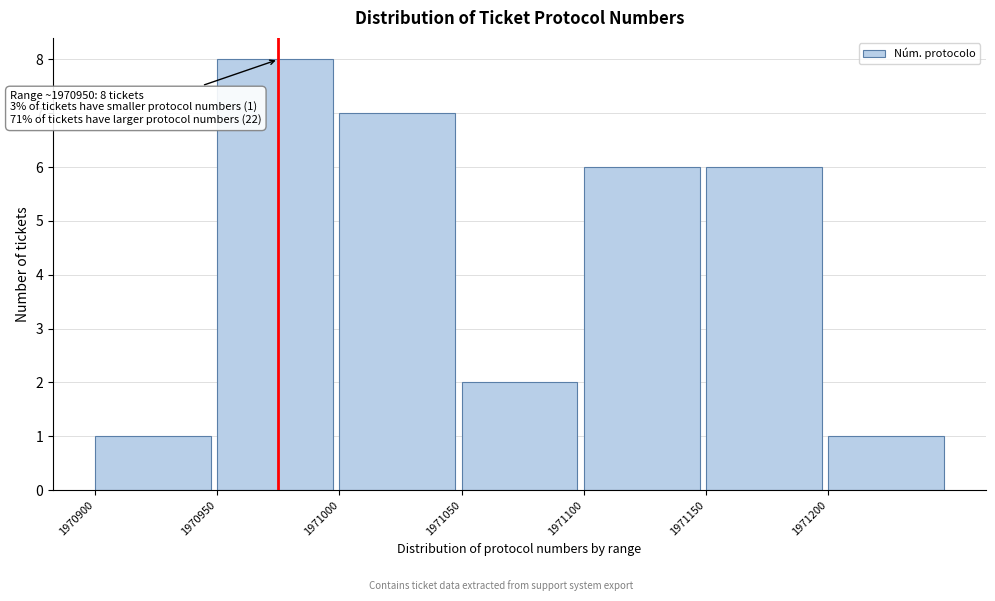

Over which range of the x-axis is the bar tallest?

1970950 to 1971000